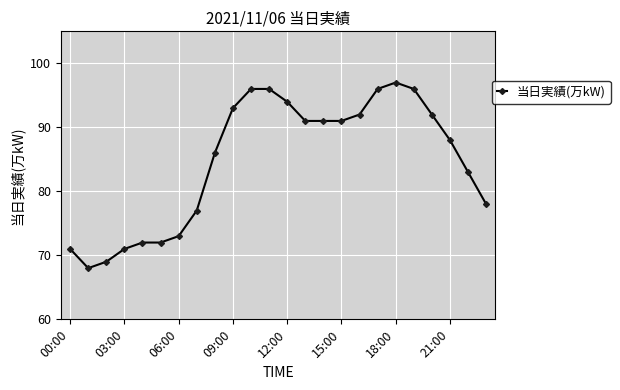

What is the value of the 19th point from the left?

97